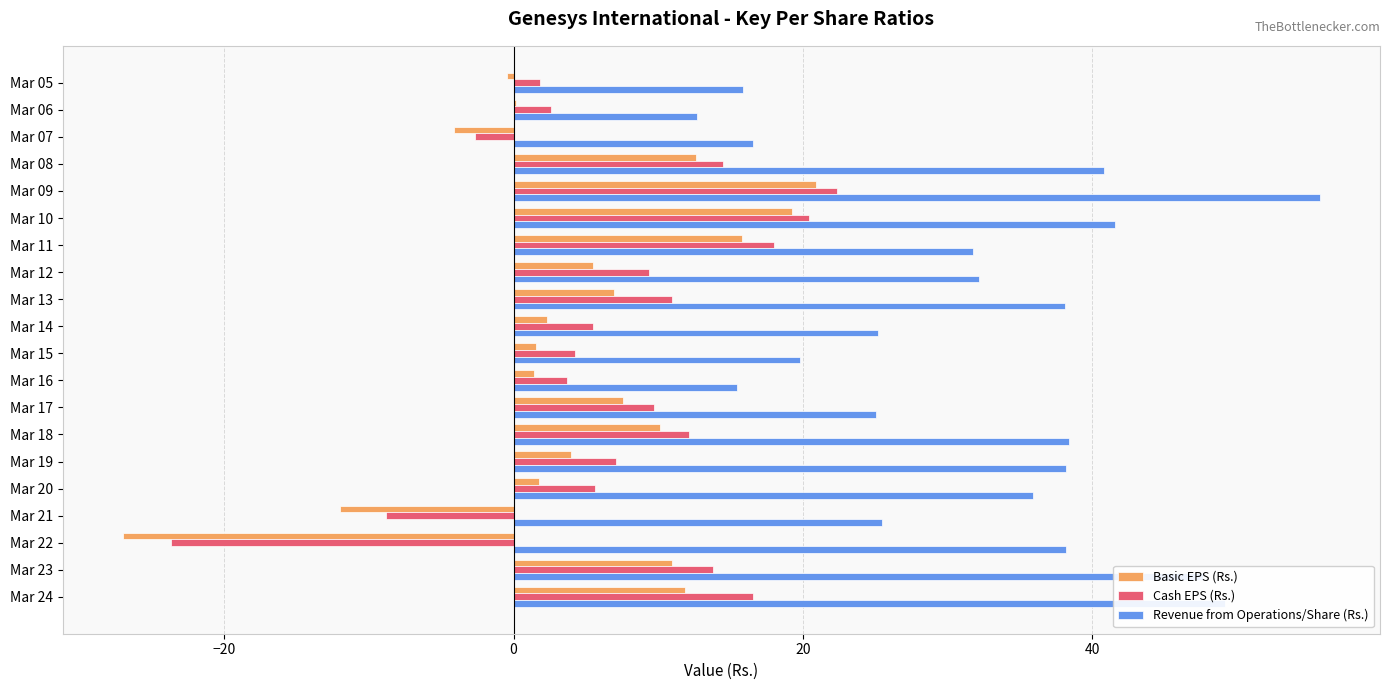

What is the total value across all series at Mar 14?

33.0